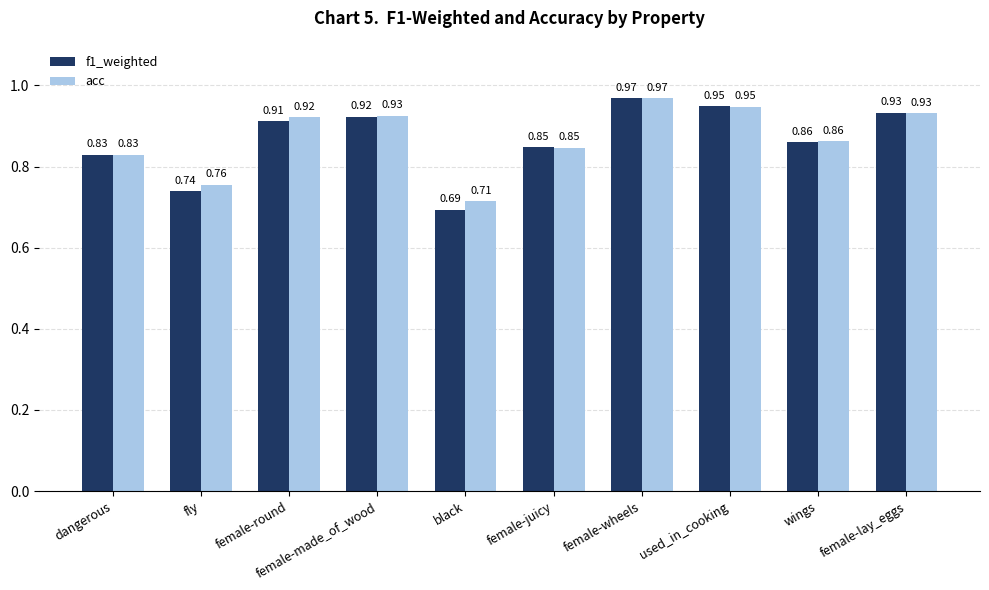

What is the label of the 10th bar from the right?

dangerous